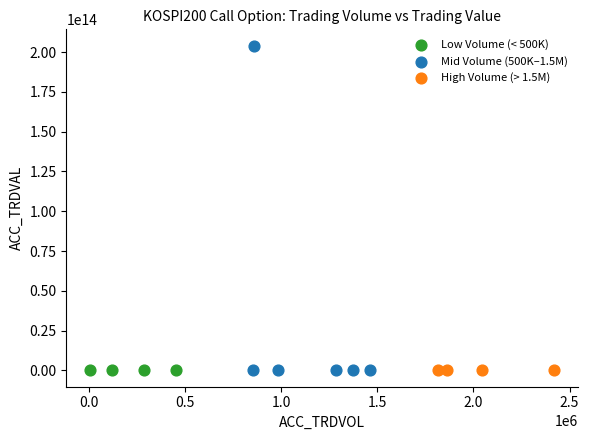

Which series contains the highest Y value?

Mid Volume (500K–1.5M)